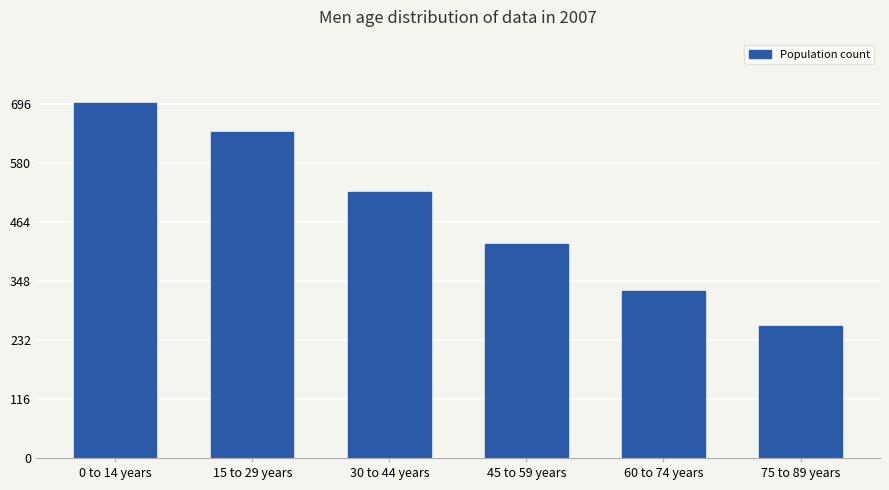

How many values are between 329 and 640?

4